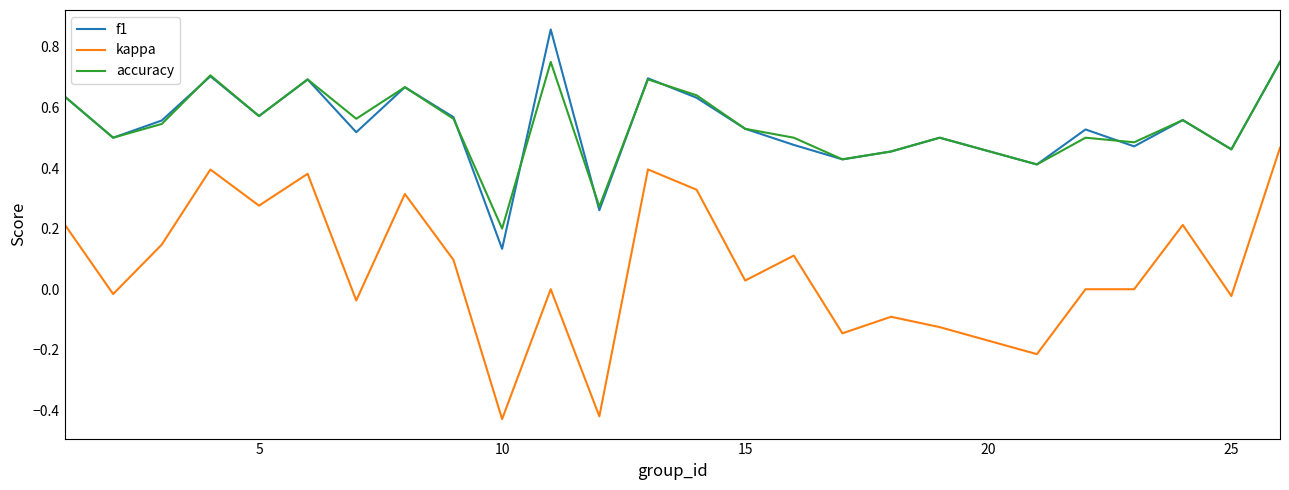

Which series has the widest spread of values?

kappa